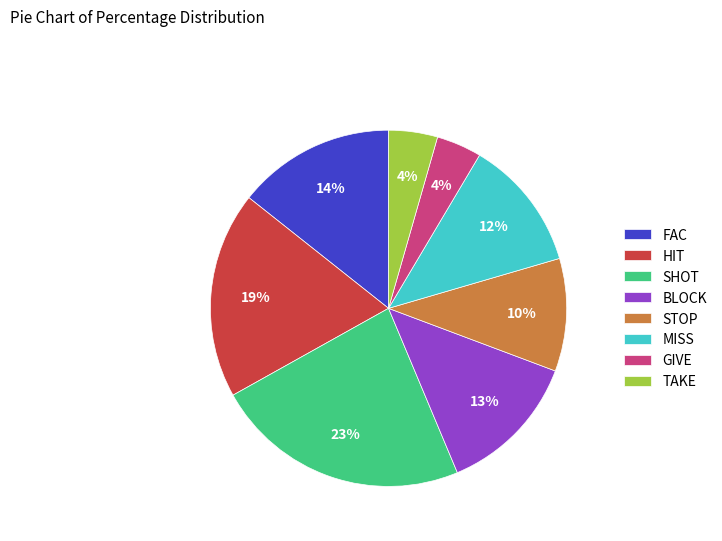

Is the sum of FAC and MISS greater than half?

No